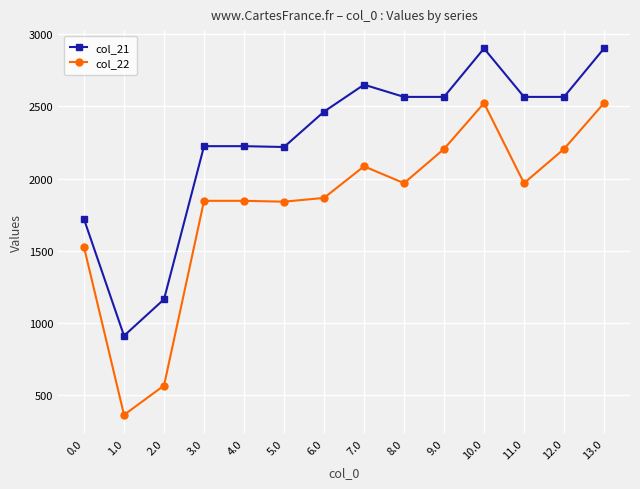

Count the number of categories in the chart.

14